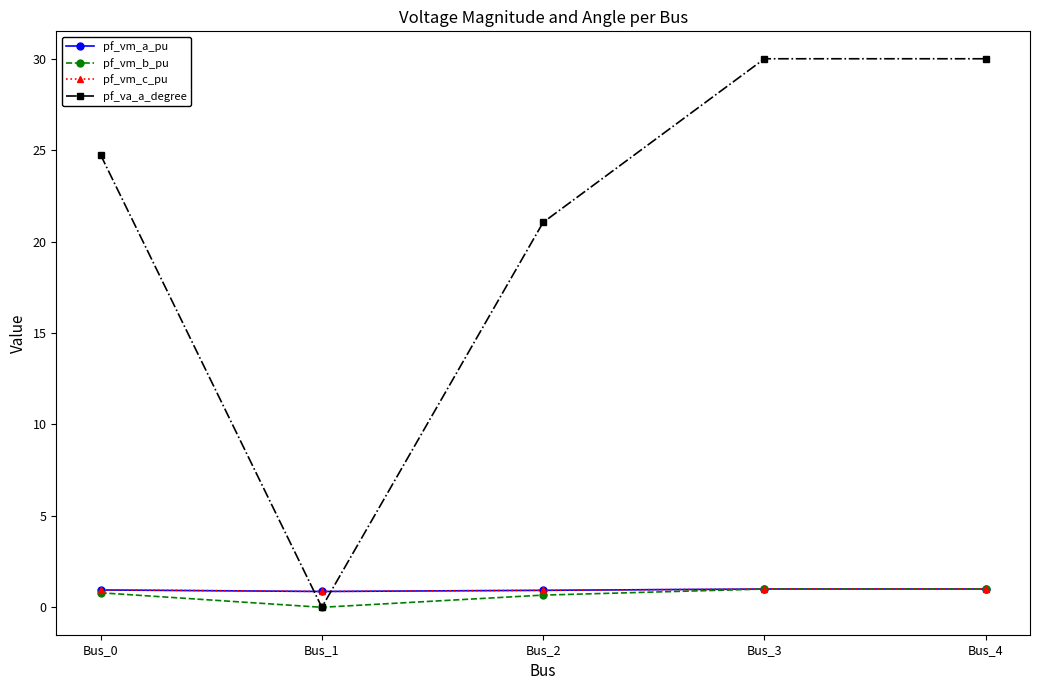

What is the difference between the highest and lowest values at Bus_2?

20.4